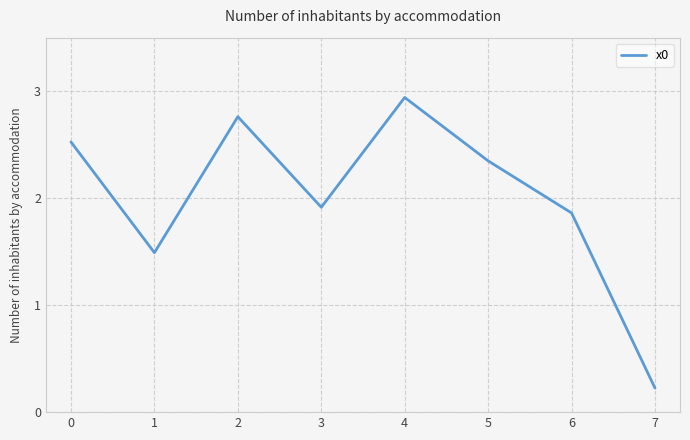

Which category has the lowest value across all series?

7